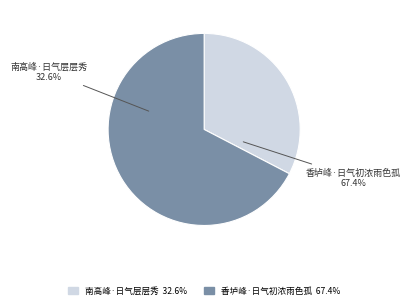

To the nearest percent, what is the difference between the 南高峰·日气层层秀 and 香垆峰·日气初浓雨色孤 slice percentages?

35%